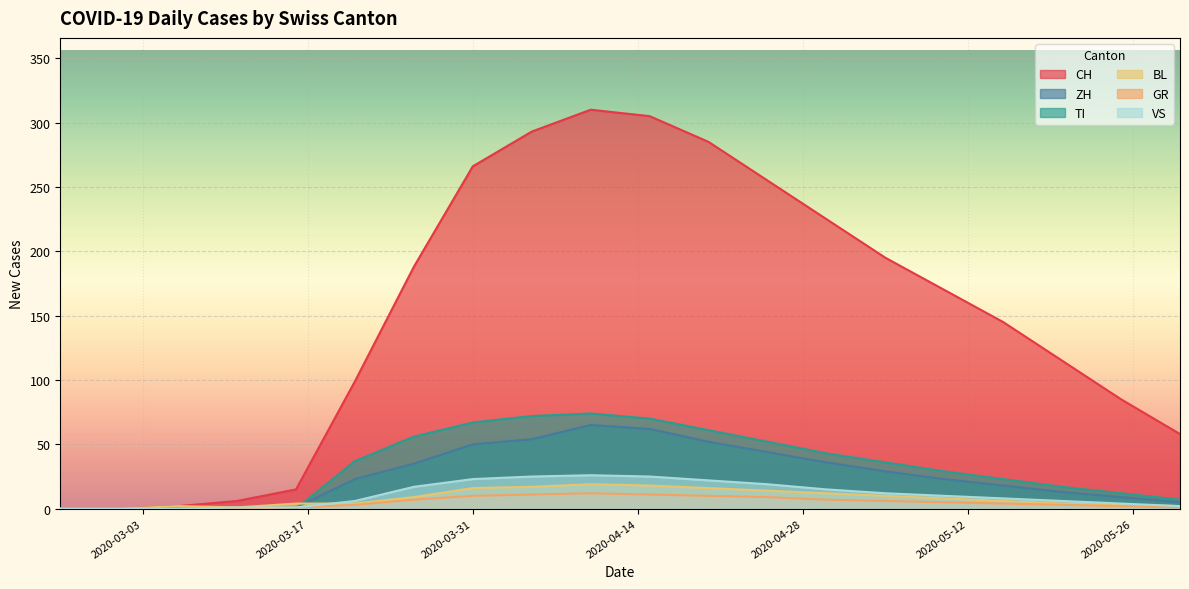

Which series ends up on top after the final intersection of TI and BL?

TI